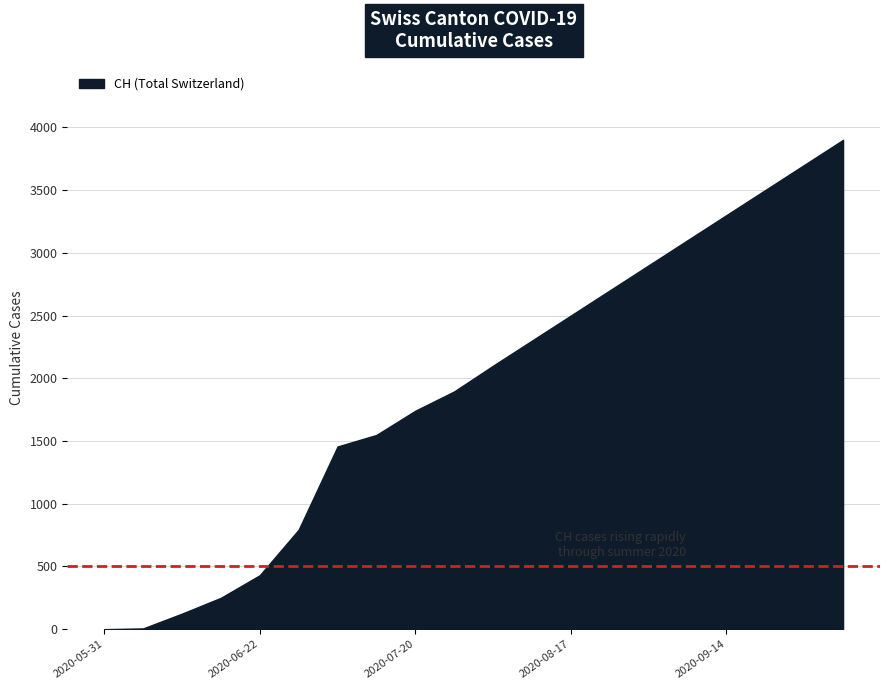

What is the difference between the maximum and minimum values?

3900